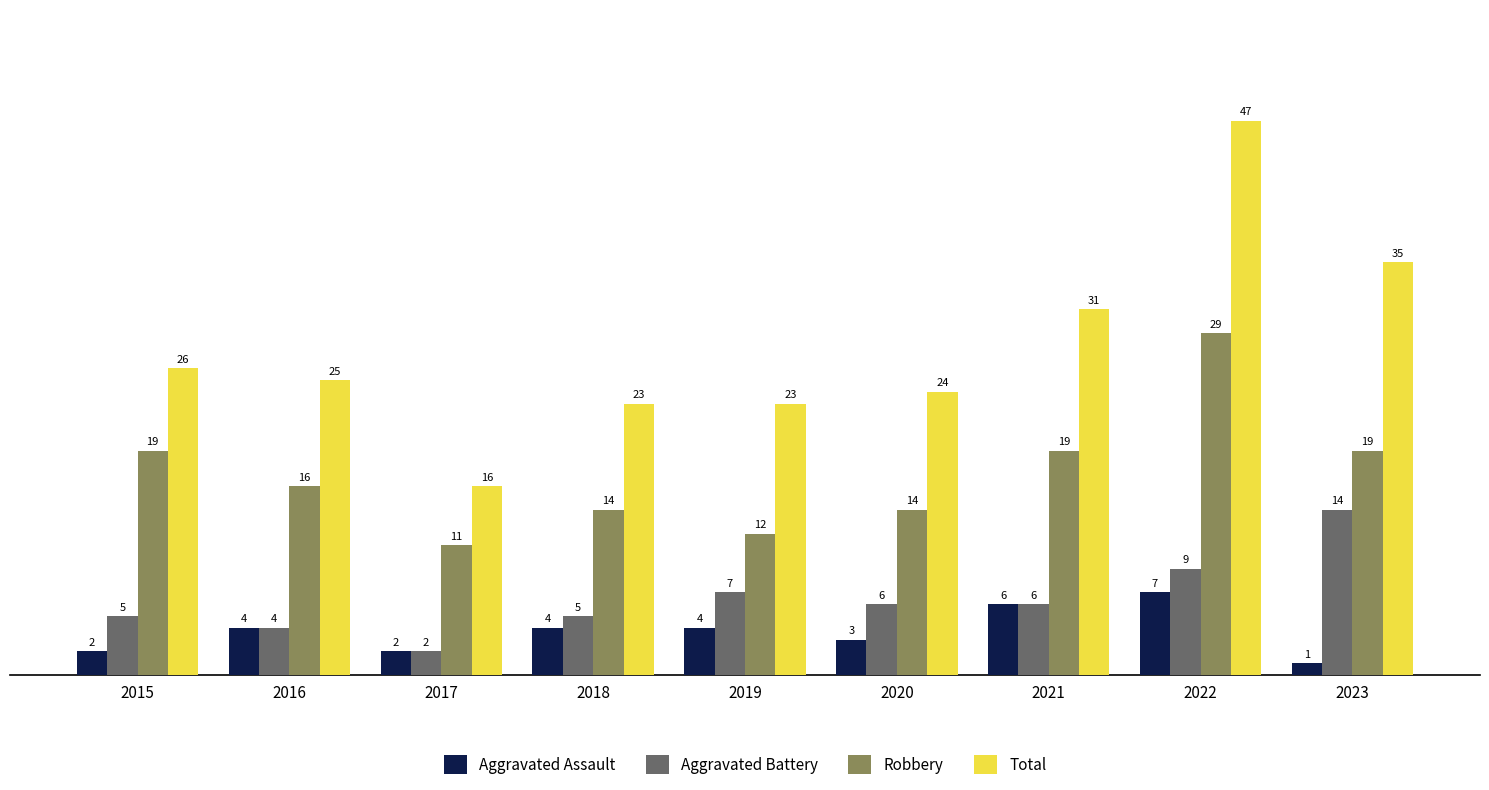

What are all the series names shown in the legend?

Aggravated Assault, Aggravated Battery, Robbery, Total